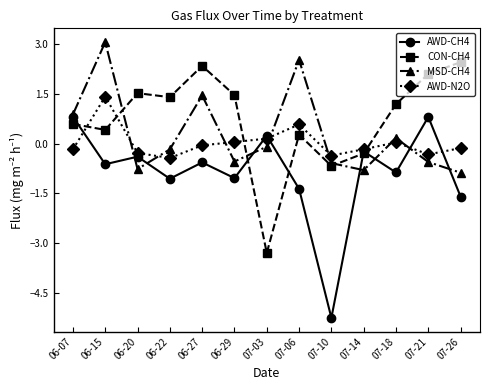

What is the value of the AWD-N2O point at the 3rd from the left?

-0.3